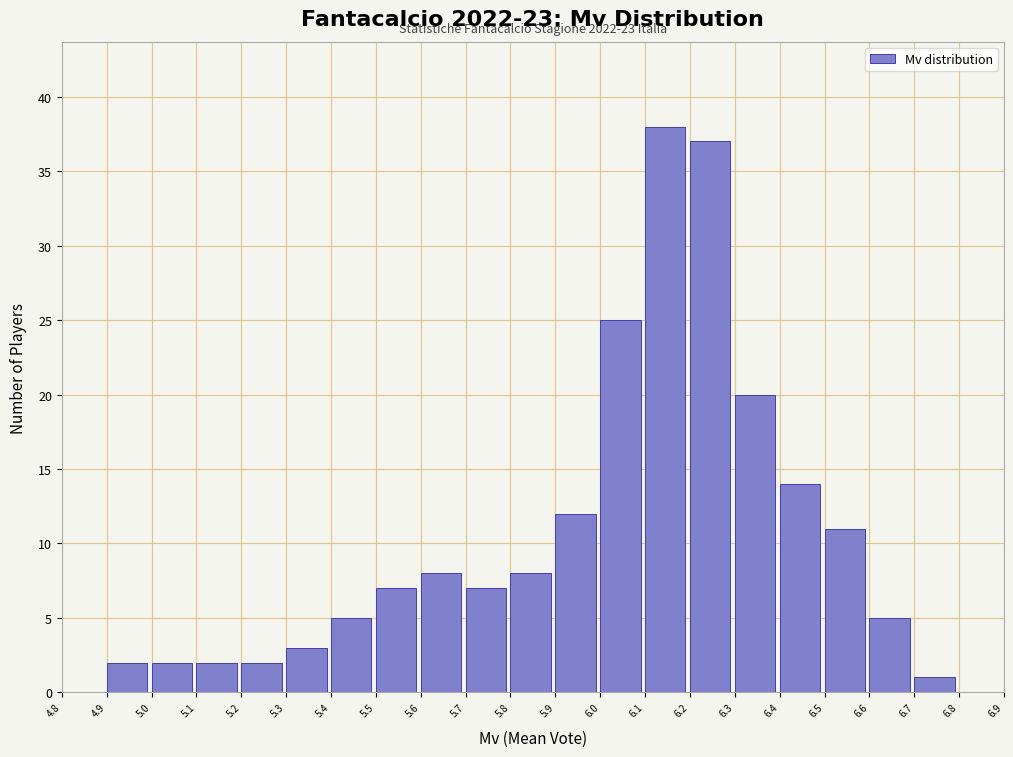

Which range on the x-axis has the tallest bar?

6.1 to 6.2